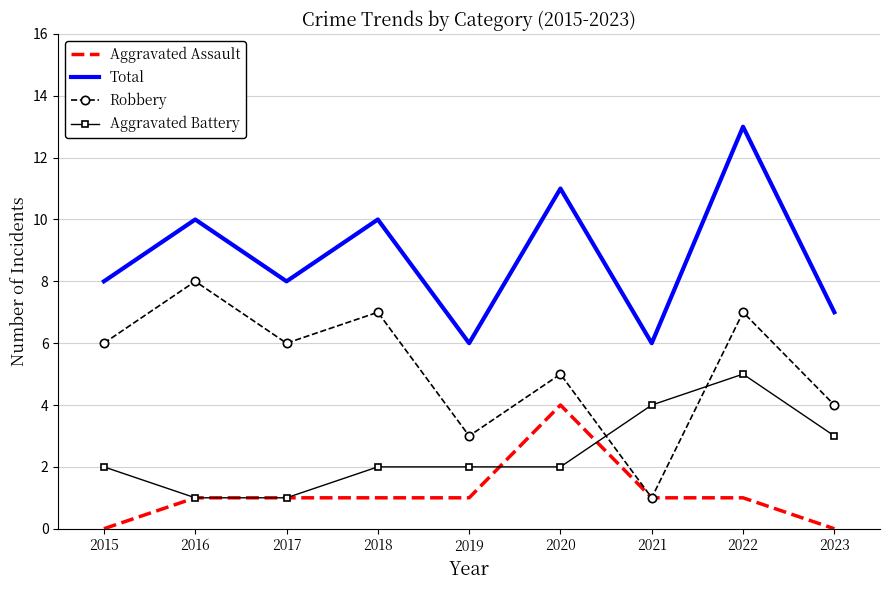

Which series changed the most between 2016 and 2021?

Robbery